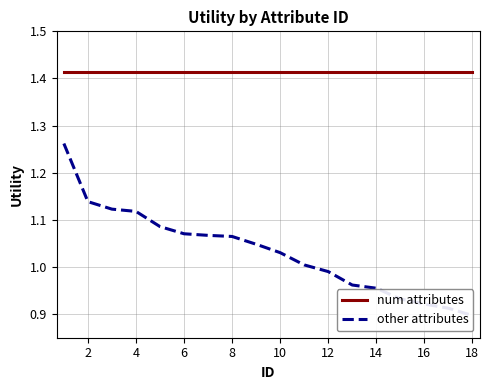

Which series has the largest total across all categories?

num attributes